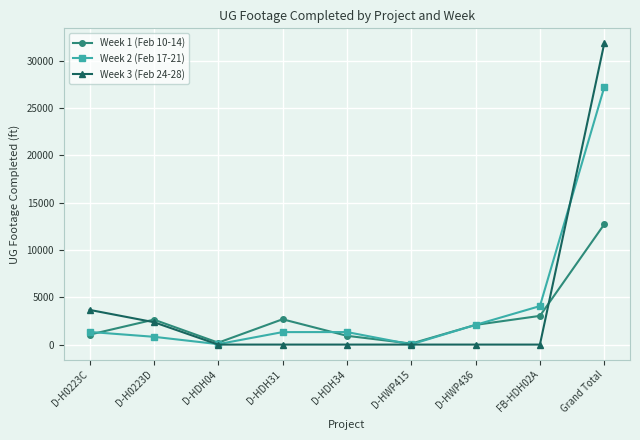

What is the difference between the highest and lowest values at D-H0223C?

2619